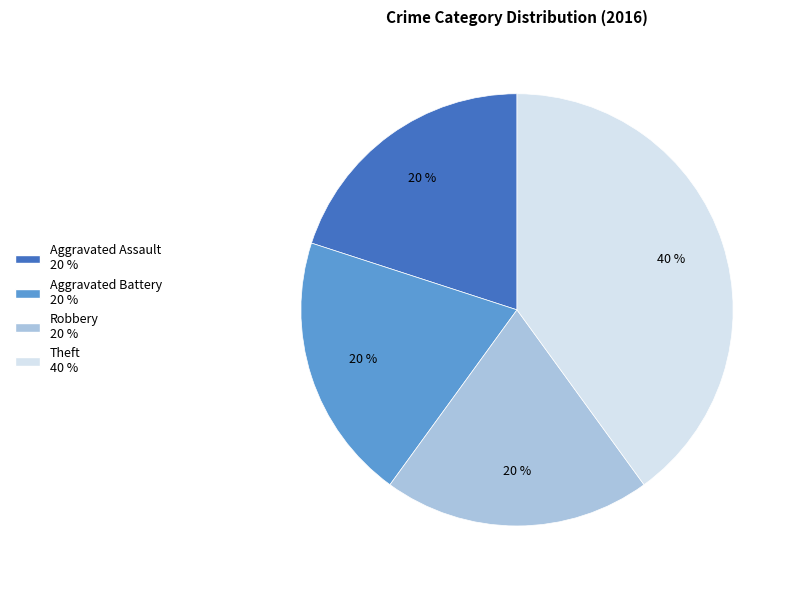

Which has a higher value, Theft or Robbery?

Theft